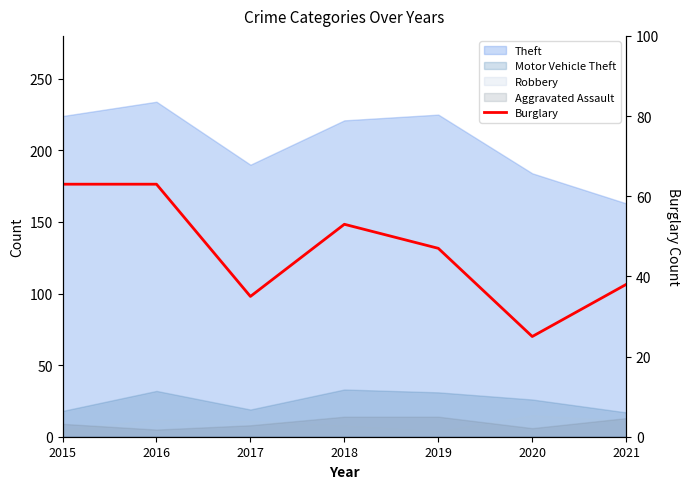

Rank the categories by value from highest to lowest.

2015, 2016, 2018, 2019, 2021, 2017, 2020